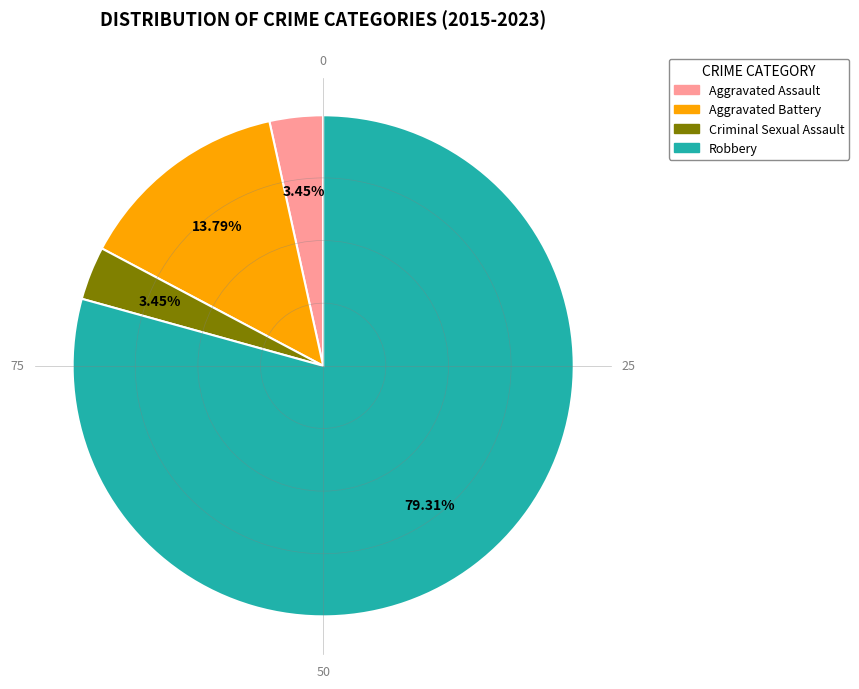

Which category has the biggest portion of the pie?

Robbery